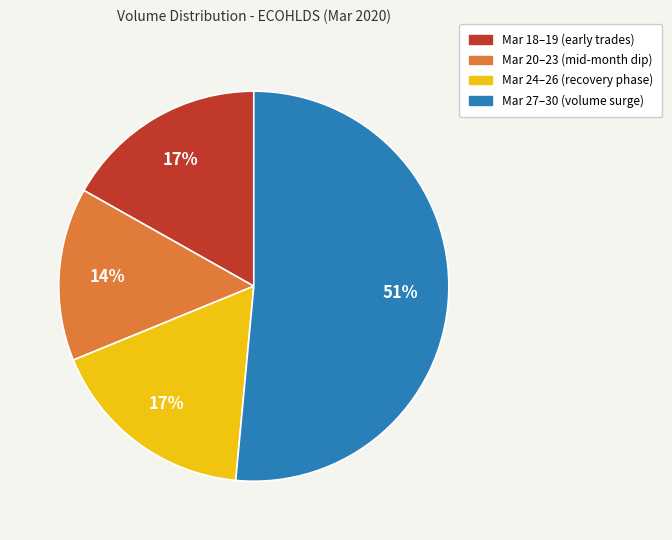

Is there any slice that represents more than half of the pie?

Yes